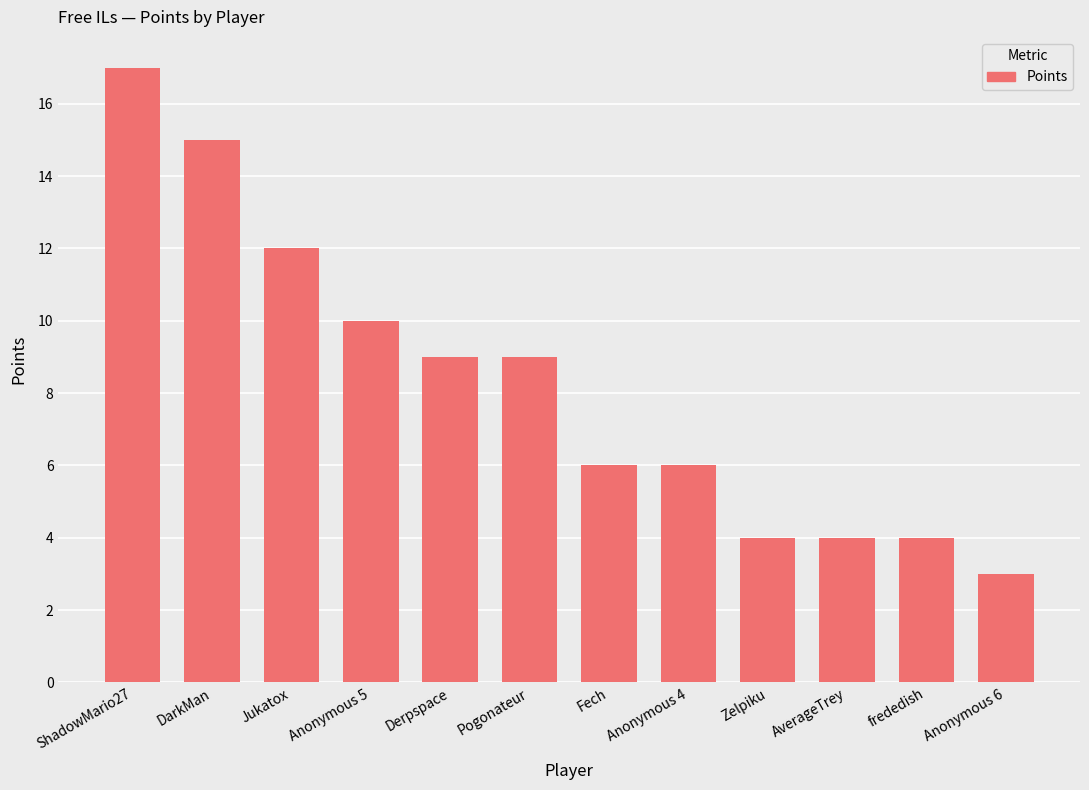

What is the change in value from DarkMan to AverageTrey?

-11